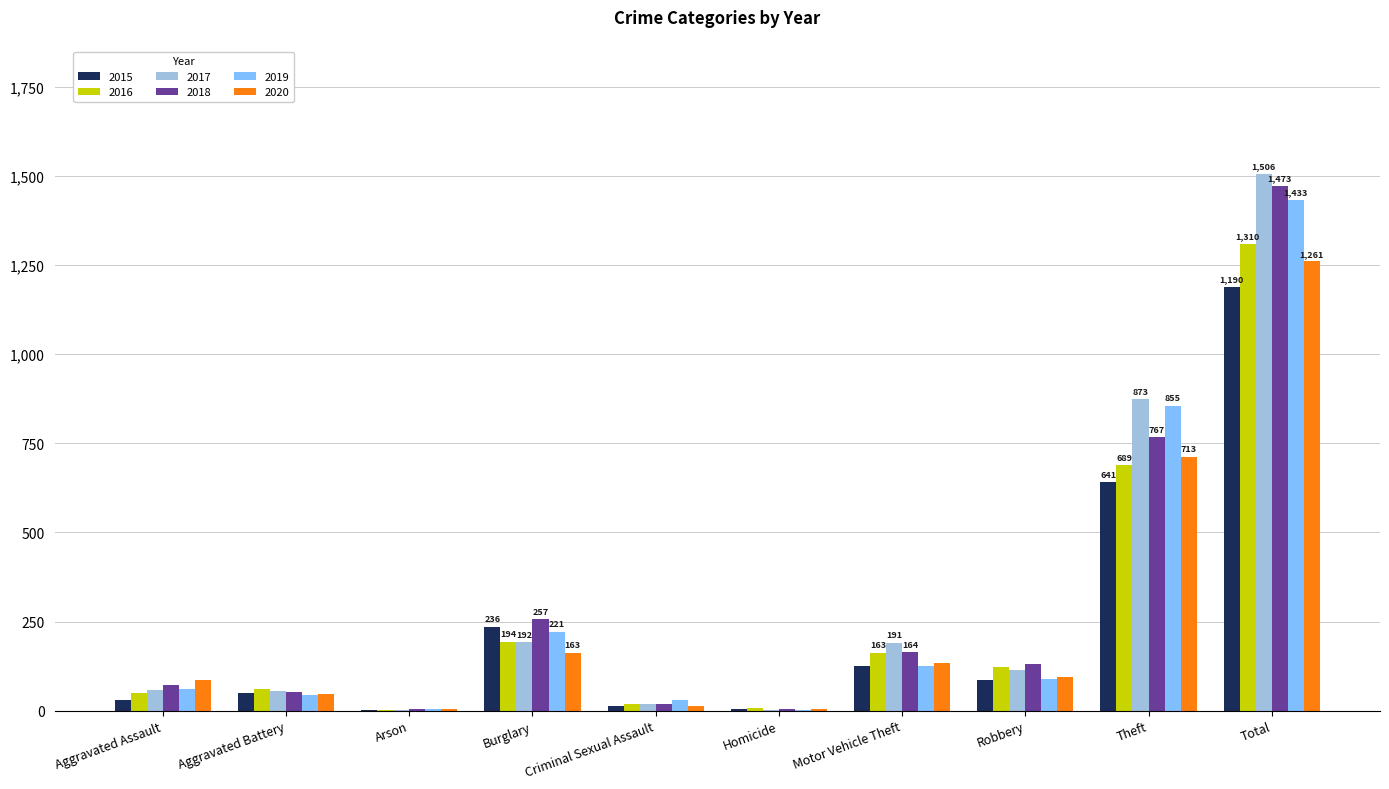

What is the greatest value displayed?

1506